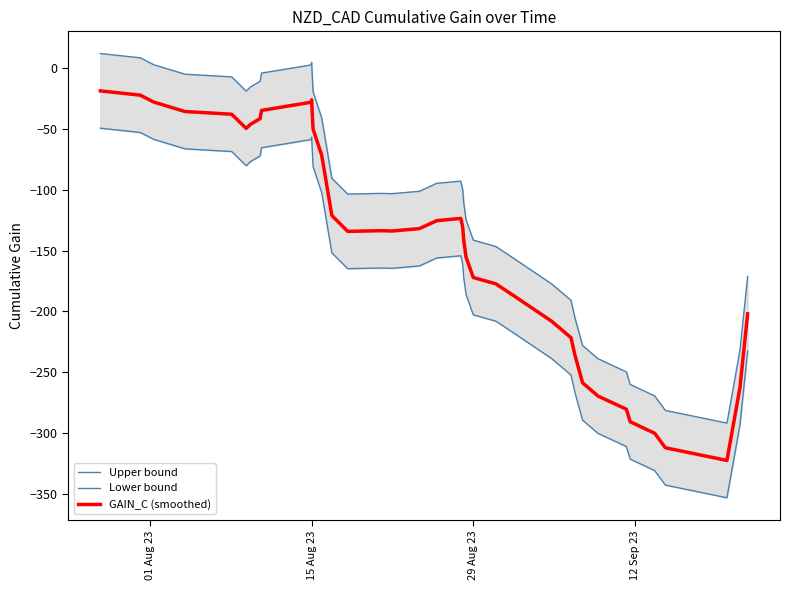

What are all the series names shown in the legend?

Upper bound, Lower bound, GAIN_C (smoothed)